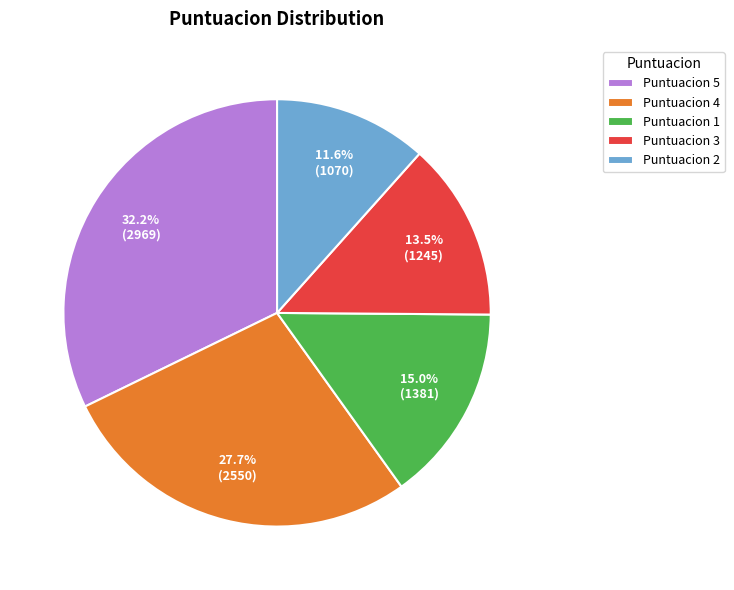

Combined, do Puntuacion 2 and Puntuacion 4 account for over 50%?

No